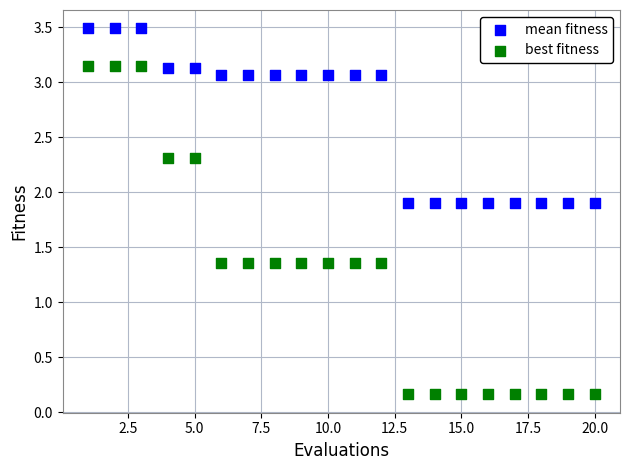

Which series contains the highest Y value?

mean fitness